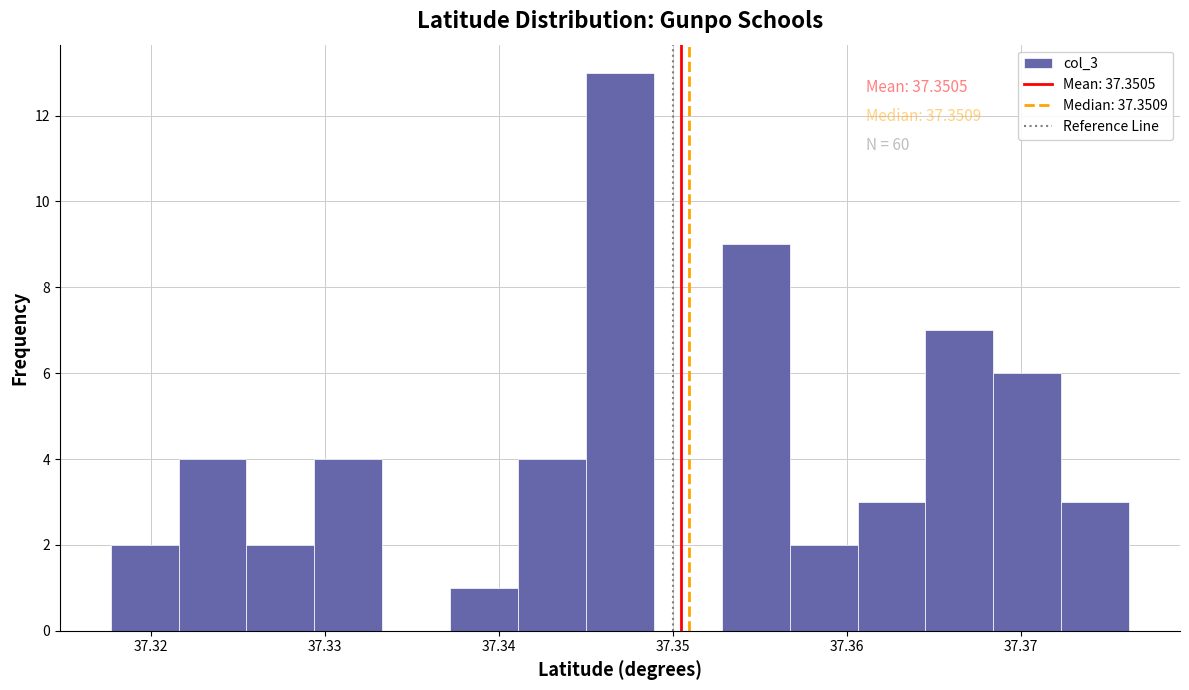

Around what value on the x-axis is the tallest bar? Give the approximate position of its centre, as read against the axis.

37.347